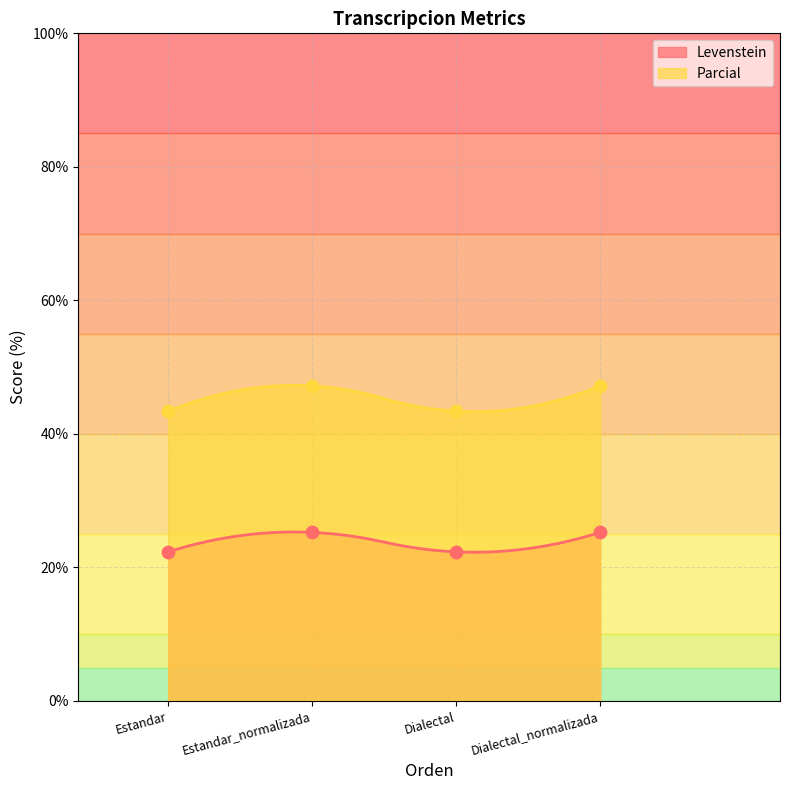

What is the maximum value for Levenstein?

25.3